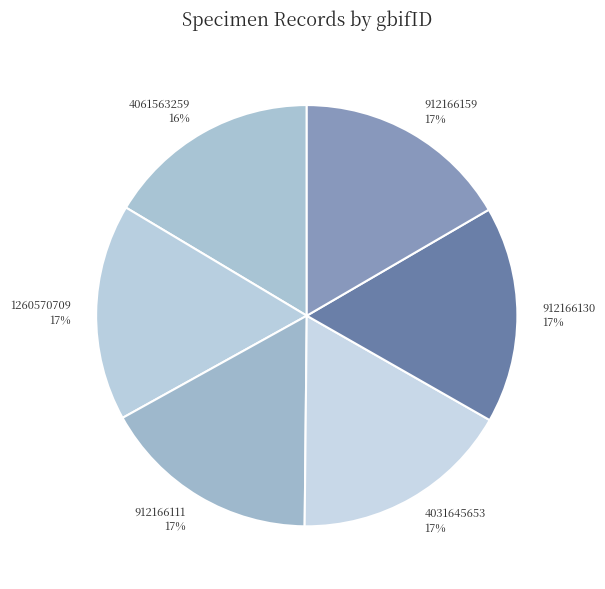

True or false: 912166159 accounts for 17% of the total.

True